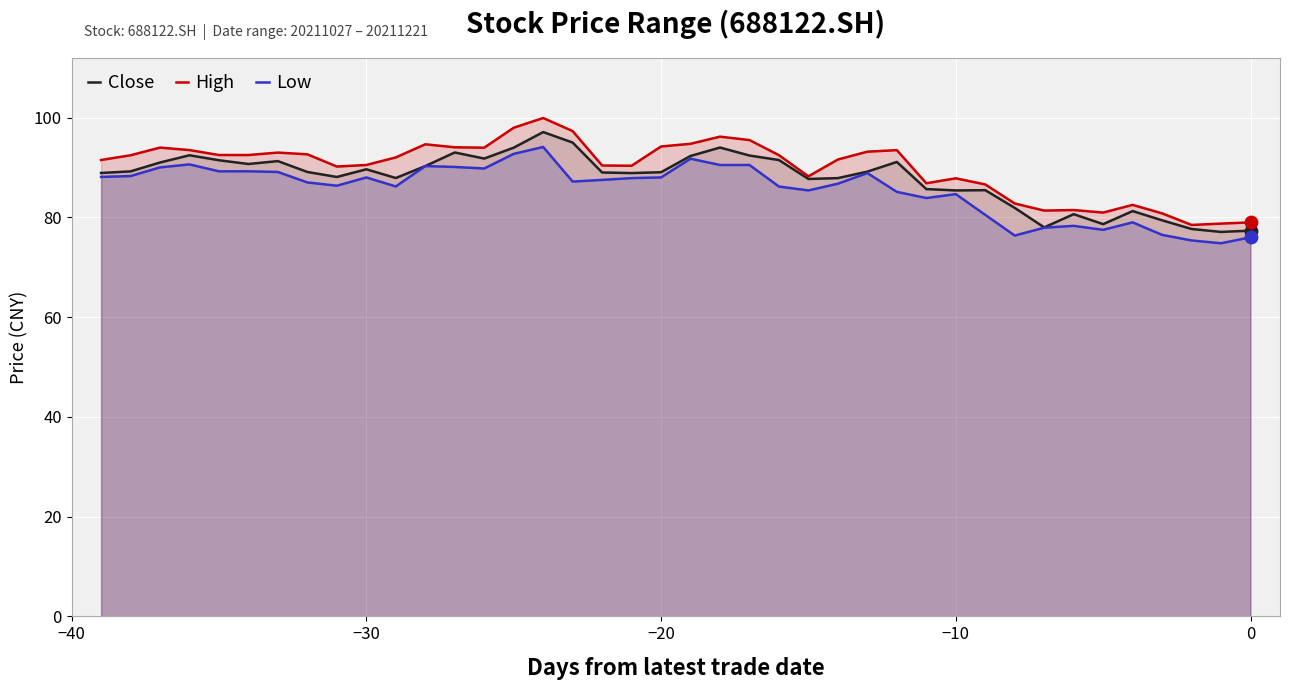

What is the total value across all series at −20?

271.3